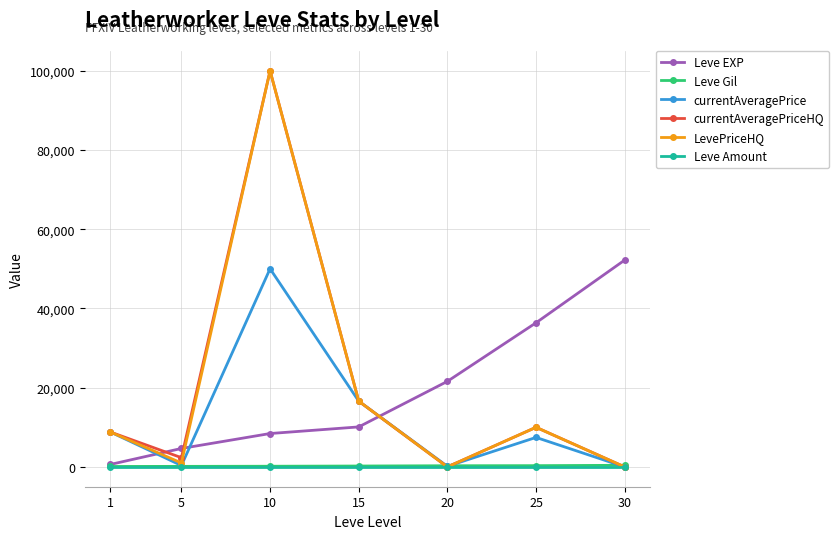

The Leve Amount series shows 1 at 1. True or false?

True